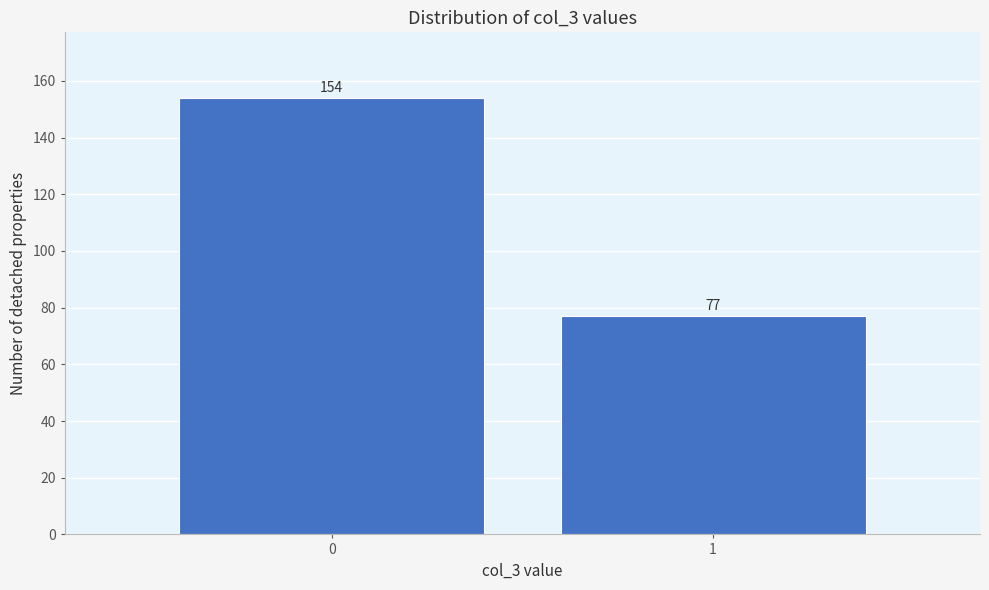

Reading left to right, list all the values displayed in this chart.

0=154	1=77